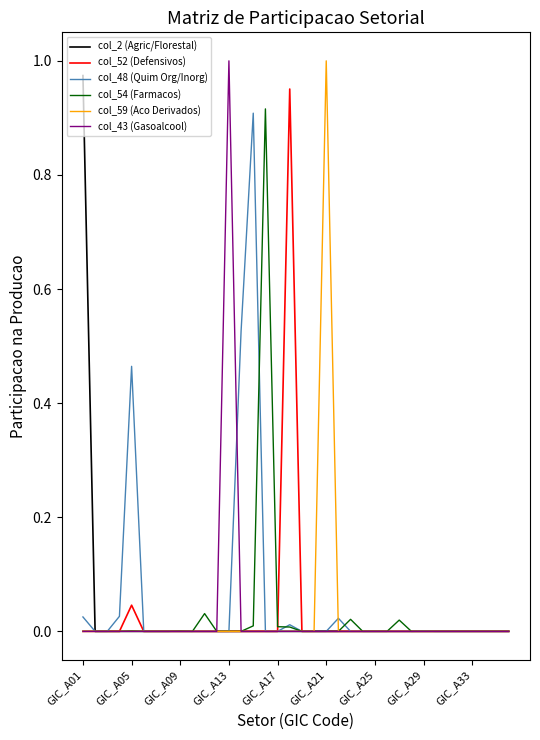

Is this an area chart (filled region under the line)?

No